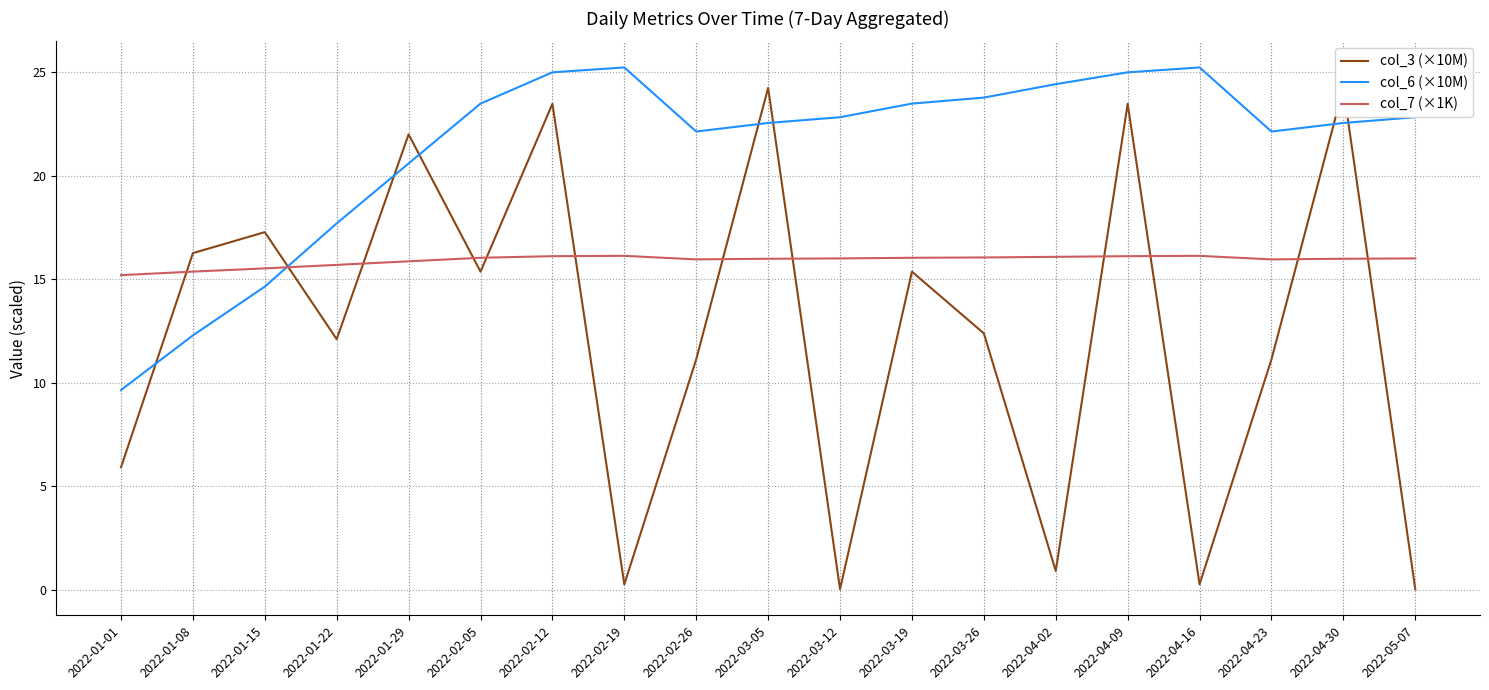

How many data points does each series have?

19